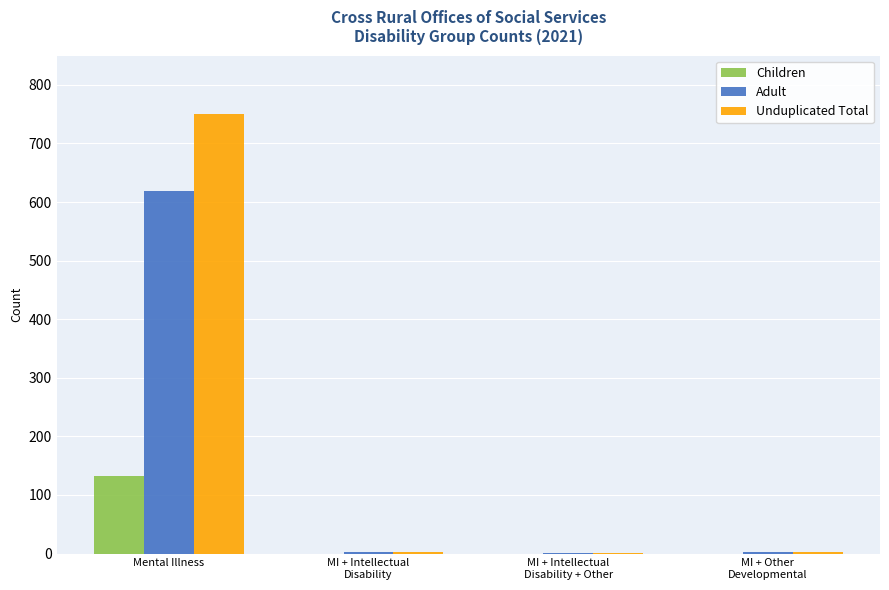

At which label does Children reach its peak?

Mental Illness